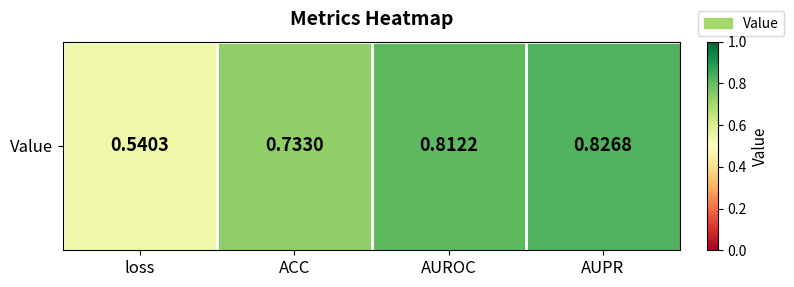

What is the sum of the values at AUPR and AUROC?

1.6